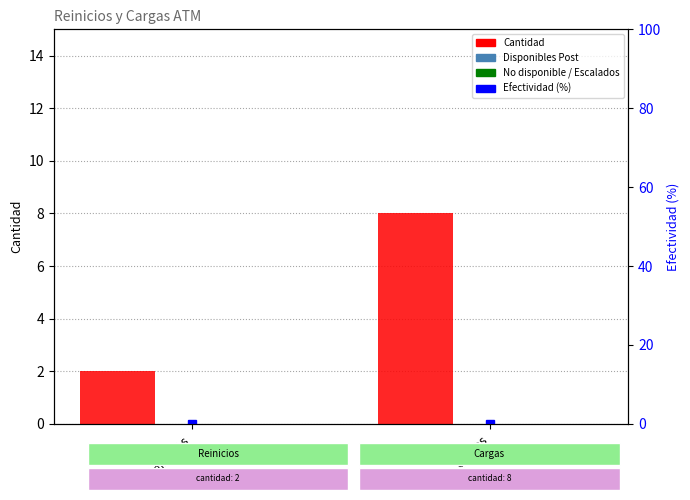

What position from the right is Cargas?

1